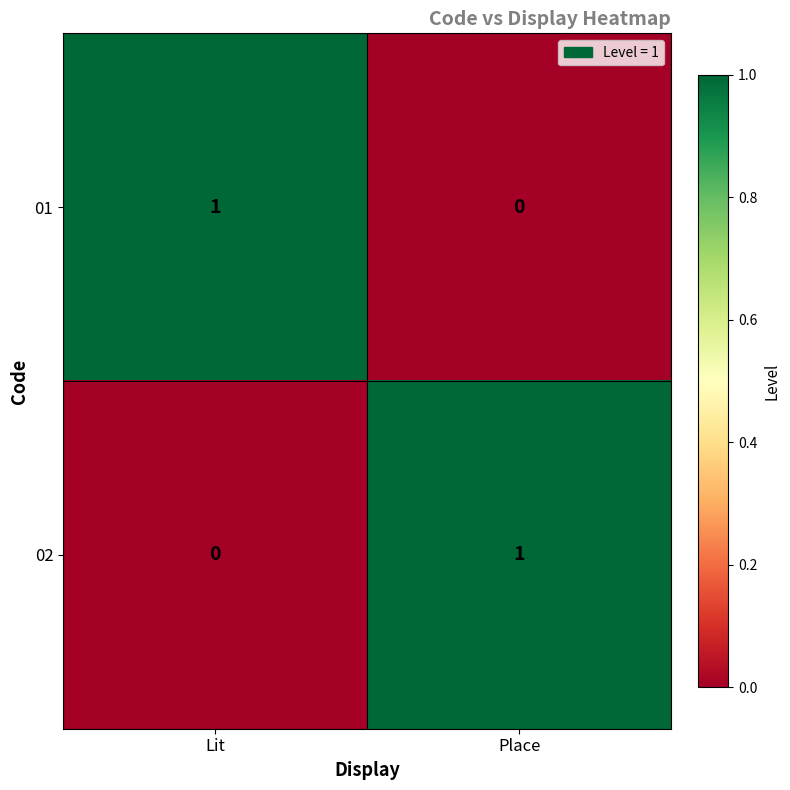

At which label is 01 closest to 0?

Place